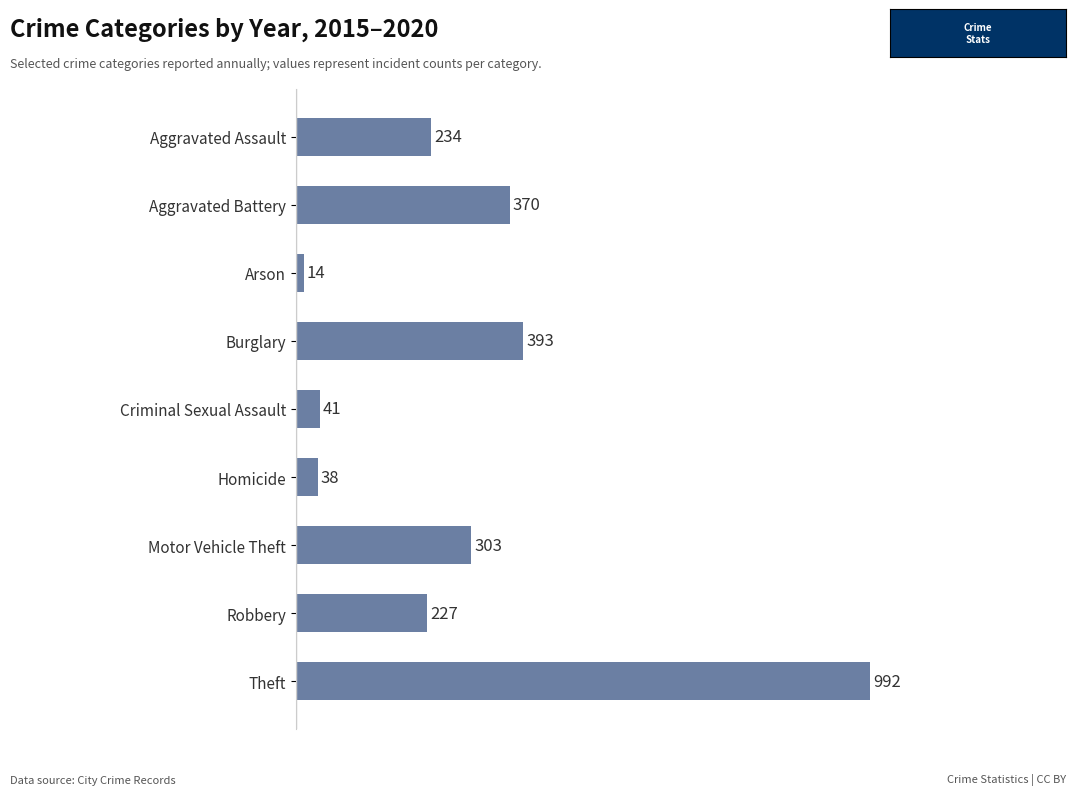

Reading top to bottom, what are all the values shown in this chart?

Aggravated Assault=234	Aggravated Battery=370	Arson=14	Burglary=393	Criminal Sexual Assault=41	Homicide=38	Motor Vehicle Theft=303	Robbery=227	Theft=992